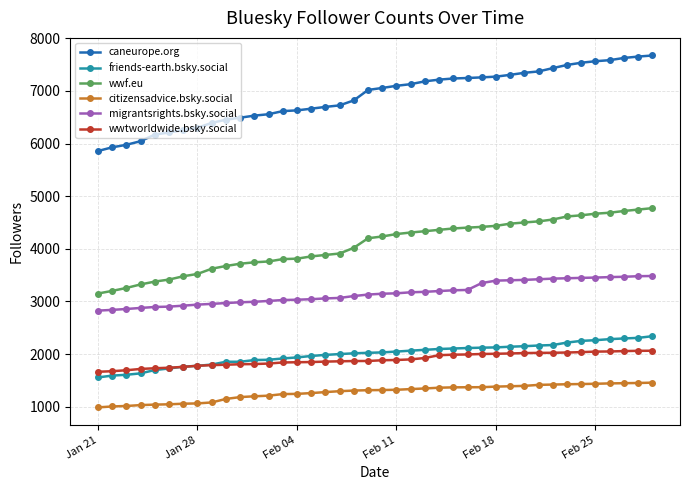

How many lines are shown in the chart?

6